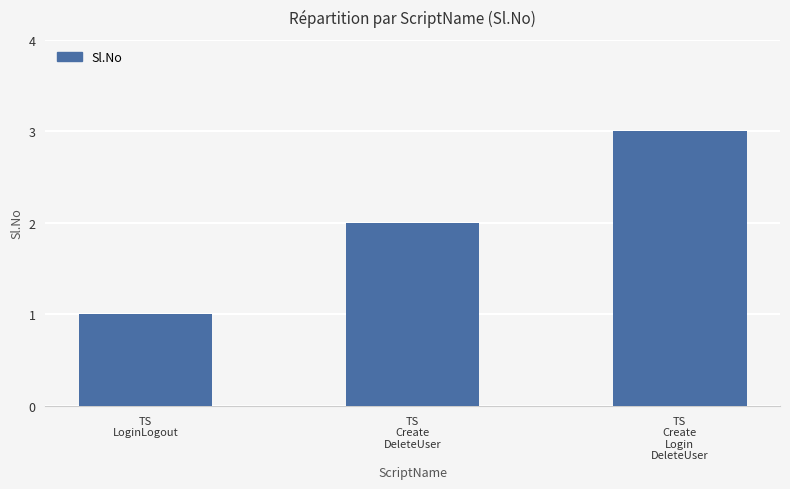

Rank the categories by value from lowest to highest.

TS
LoginLogout, TS
Create
DeleteUser, TS
Create
Login
DeleteUser